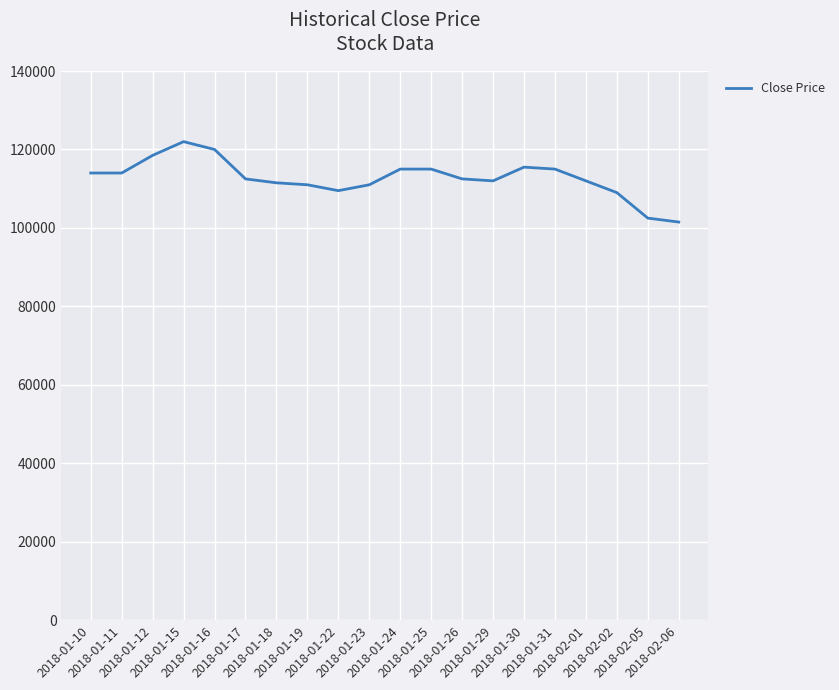

What is the difference between the maximum and minimum values?

20500